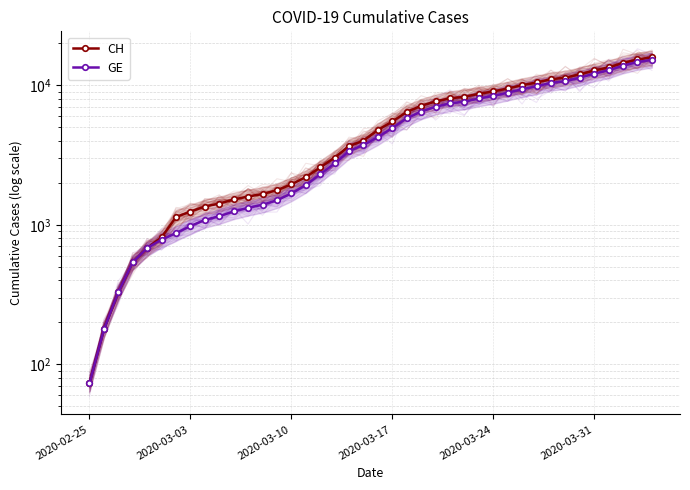

Which series has the largest total across all categories?

CH